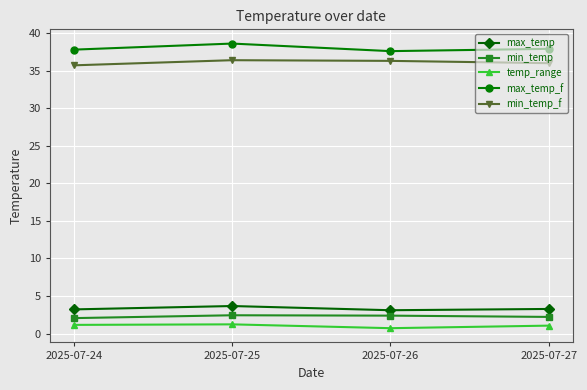

Where is the first local minimum for max_temp?

2025-07-26